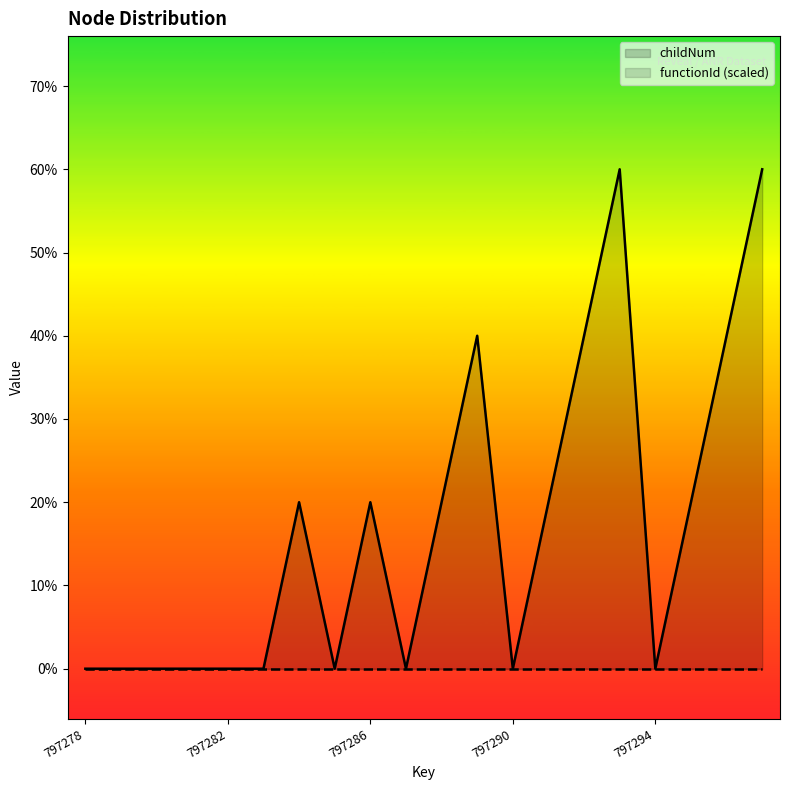

Where is childNum nearest to the value 1?

6